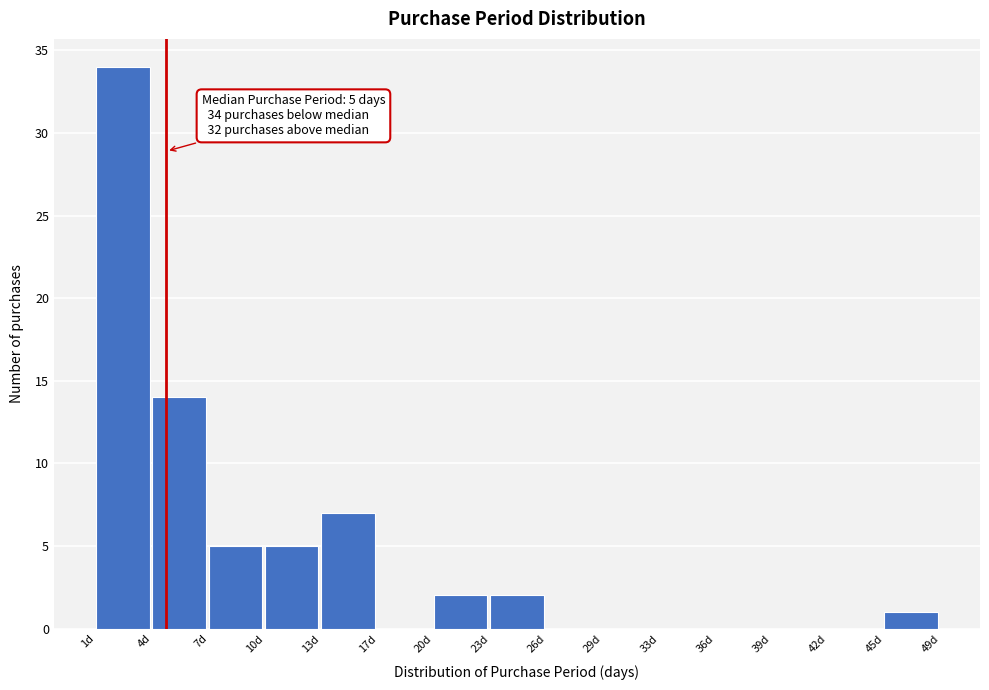

Reading left to right, transcribe all the data shown in this chart.

1d=34	4d=14	7d=5	10d=5	13d=7	17d=0	20d=2	23d=2	26d=0	29d=0	33d=0	36d=0	39d=0	42d=0	45d=1